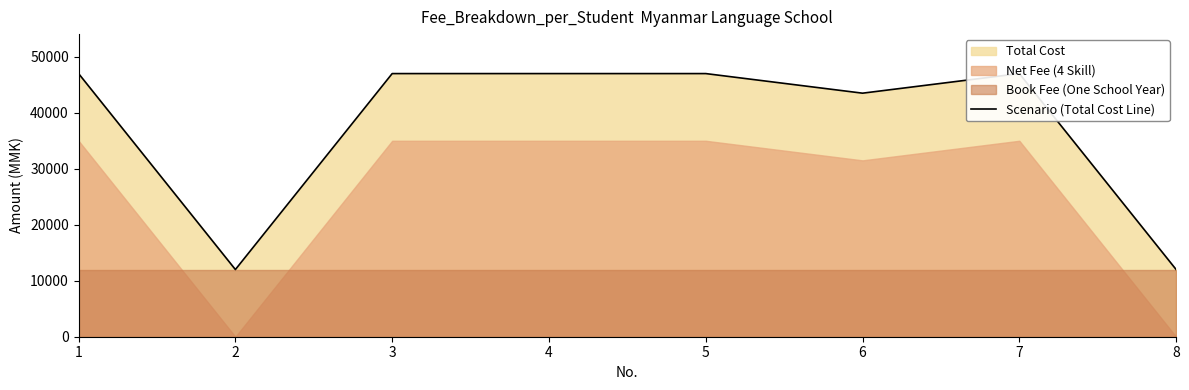

What is the greatest value displayed?

47000